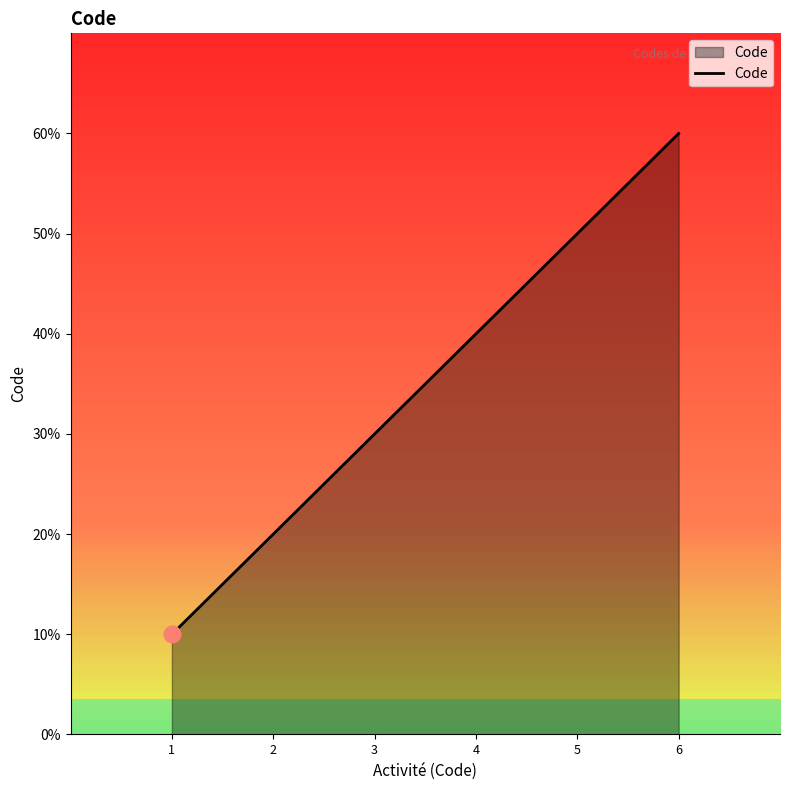

Is this an area chart (filled region under the line)?

Yes